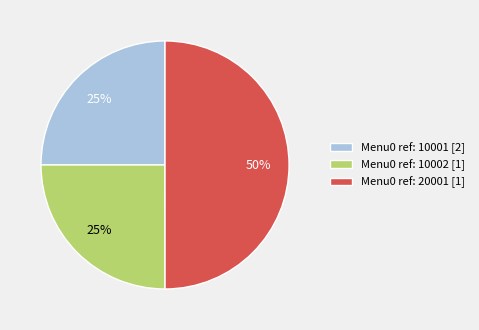

Is it true that Menu0 ref: 10002 [1] is 36% of the pie?

False